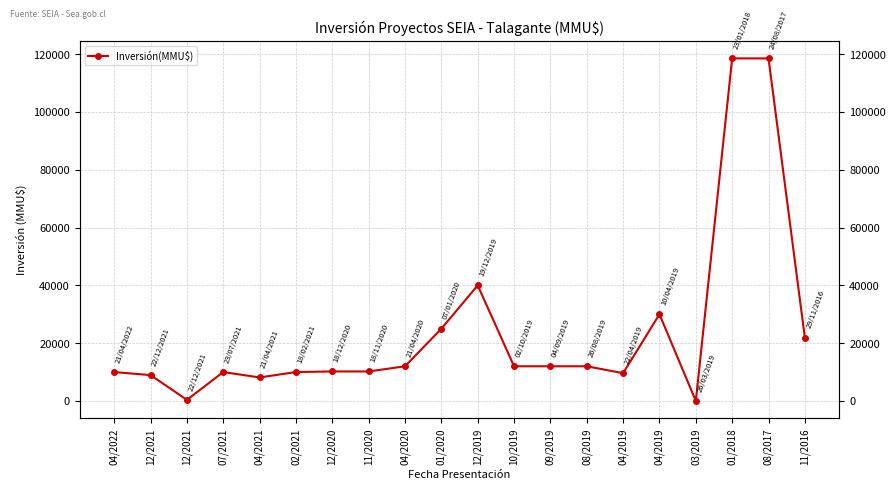

Which has a higher value, 04/2020 or 11/2016?

11/2016